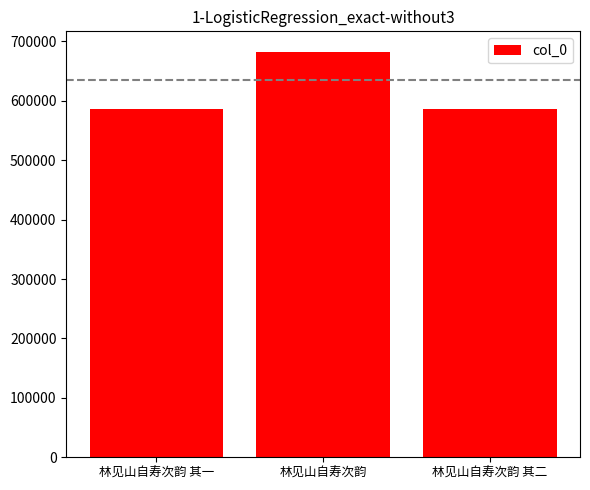

What is the minimum value shown in the chart?

586186